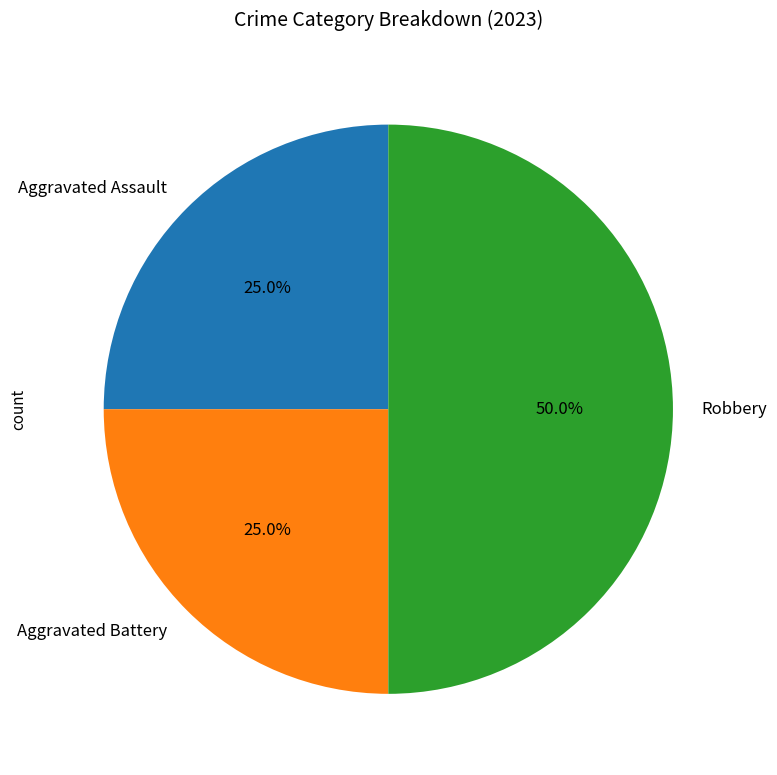

Does Aggravated Assault represent more than half of the total?

No